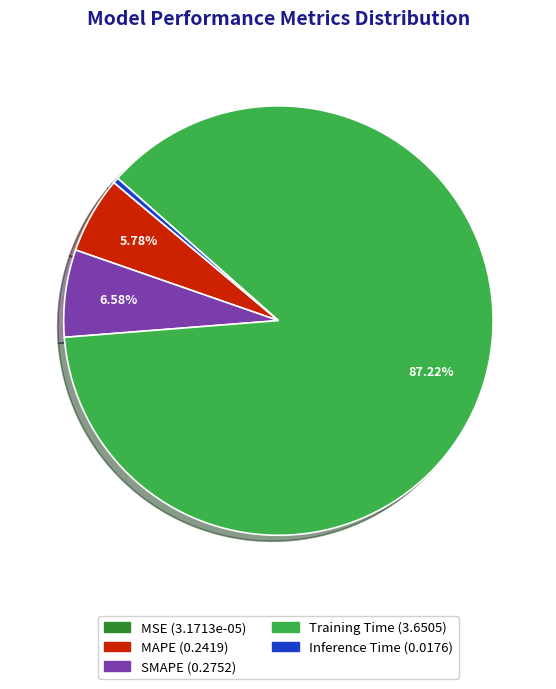

To the nearest percent, what is the difference between the MAPE and Training Time slice percentages?

81%